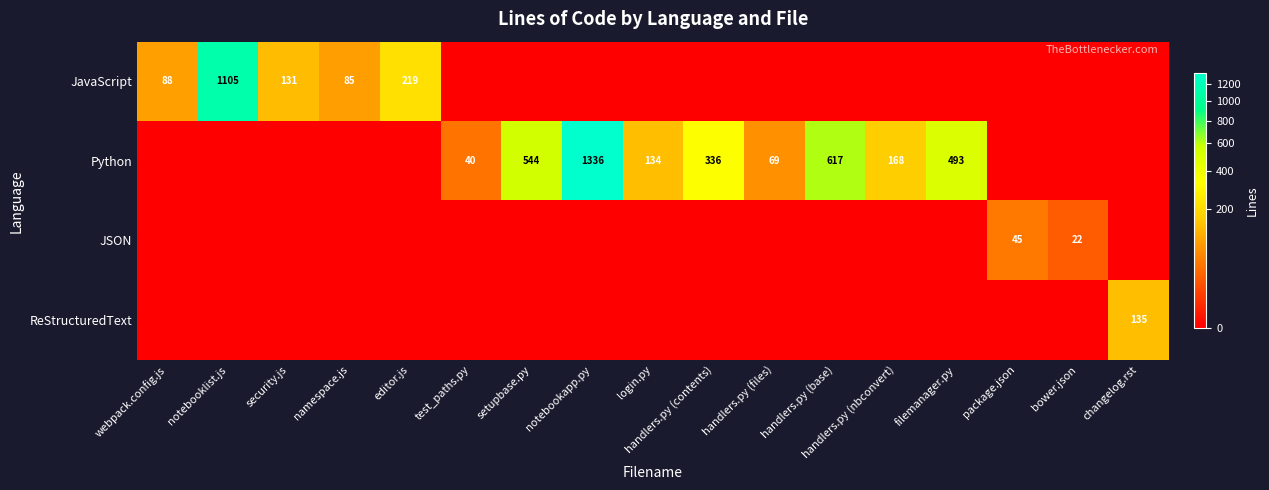

What is the sum of the Python values at handlers.py (base) and login.py?

751